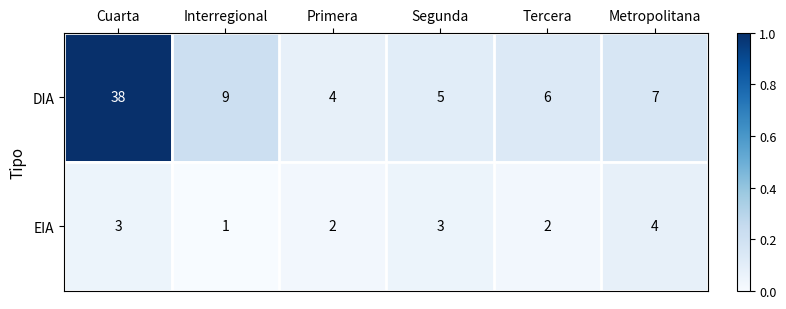

At which category is the sum across all series the highest?

Cuarta